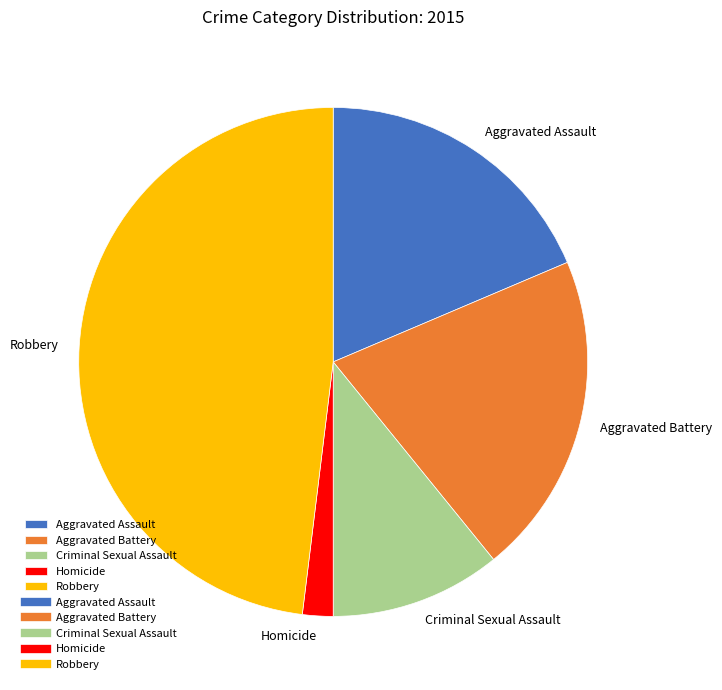

Which has a higher value, Homicide or Aggravated Assault?

Aggravated Assault